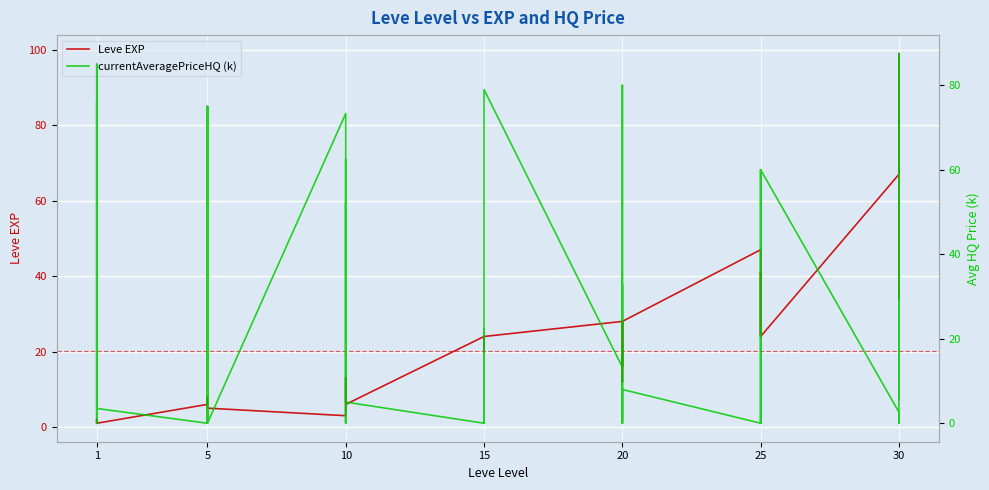

The value of currentAveragePriceHQ (k) at 5 is 48.8. True or false?

False